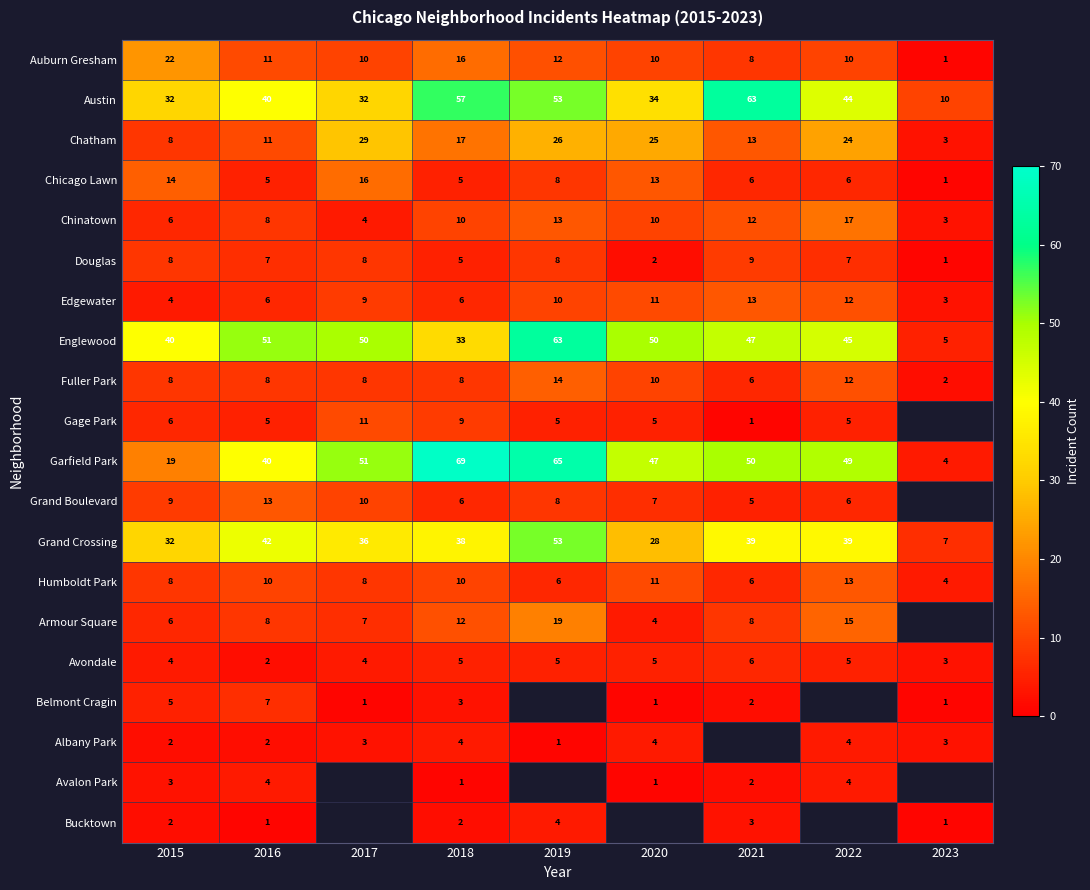

What is the spread (max minus min) of values at 2015?

38